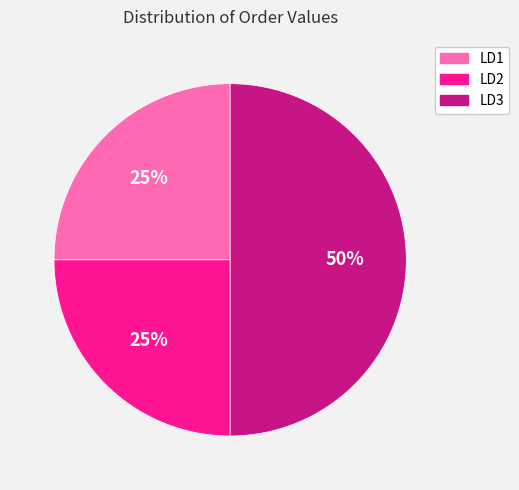

To the nearest percent, what percentage of the pie is LD2?

25%